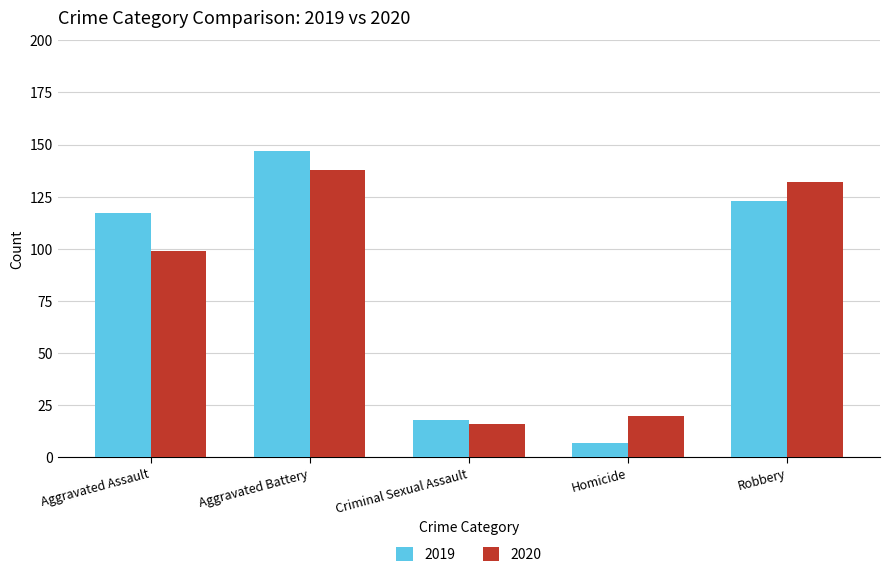

The 2020 series shows 99 at Aggravated Assault. True or false?

True